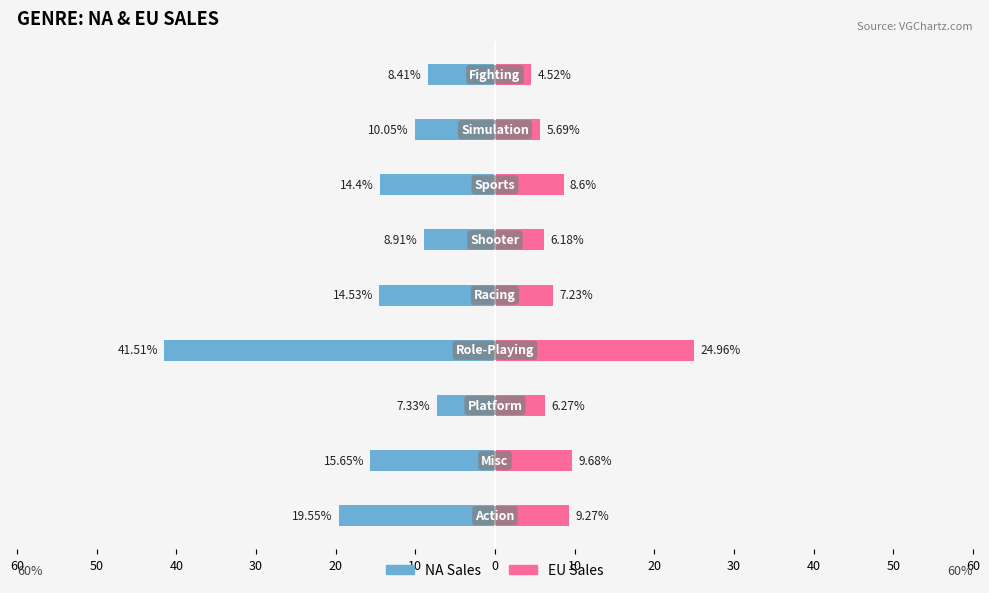

The EU_Sales series shows 3.1 at 10. True or false?

False